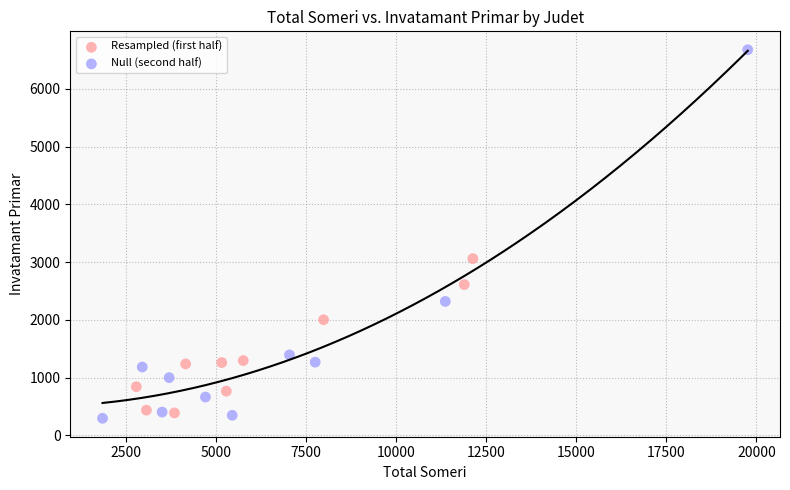

Which series reaches the maximum Y coordinate?

Null (second half)